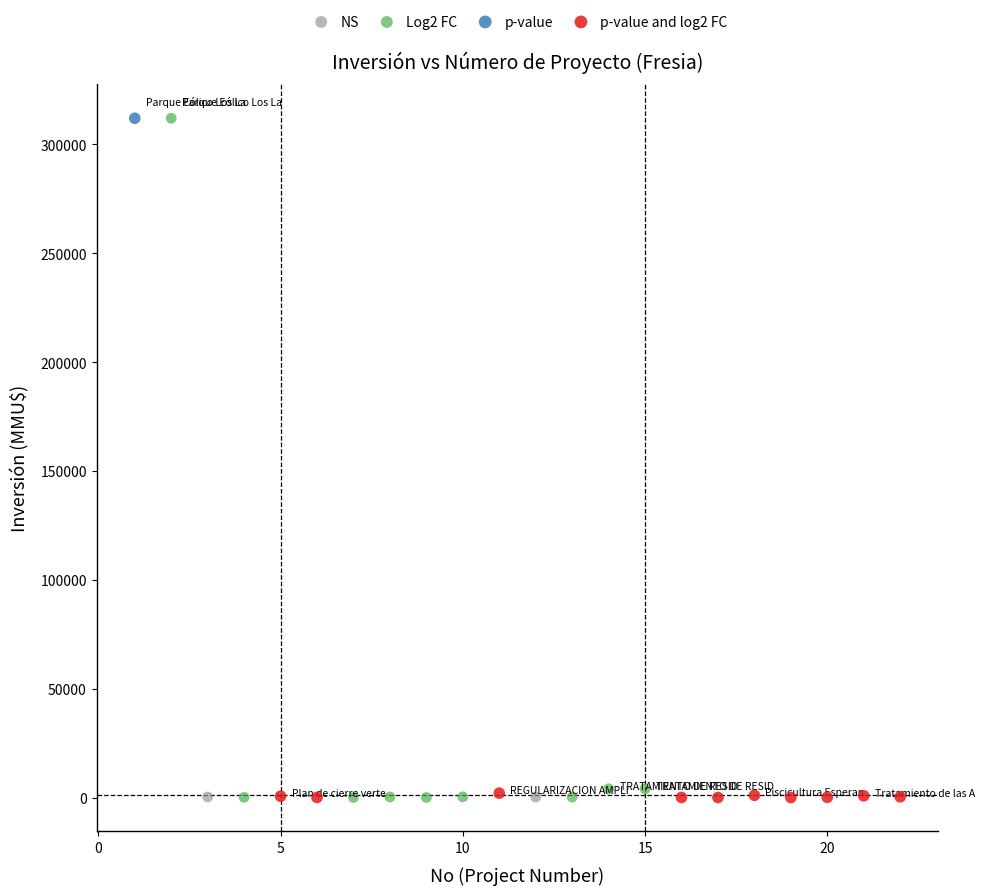

What are all the series names shown in the legend?

NS, Log2 FC, p-value, p-value and log2 FC